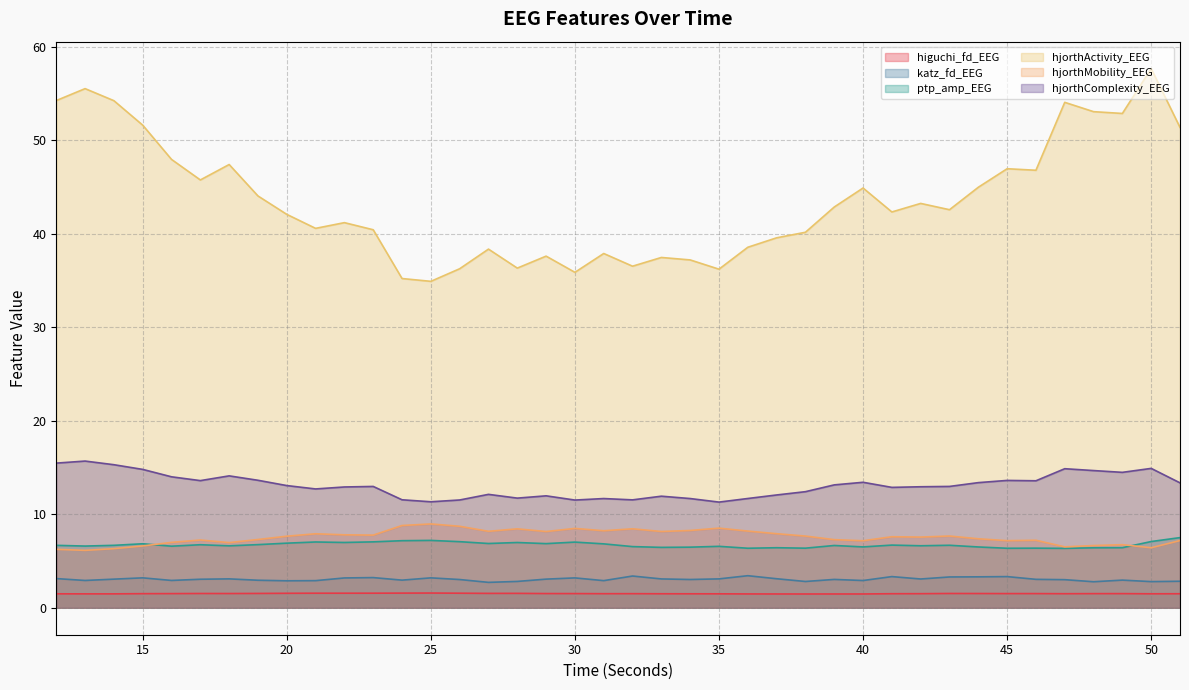

True or false: higuchi_fd_EEG and katz_fd_EEG cross at least once.

False